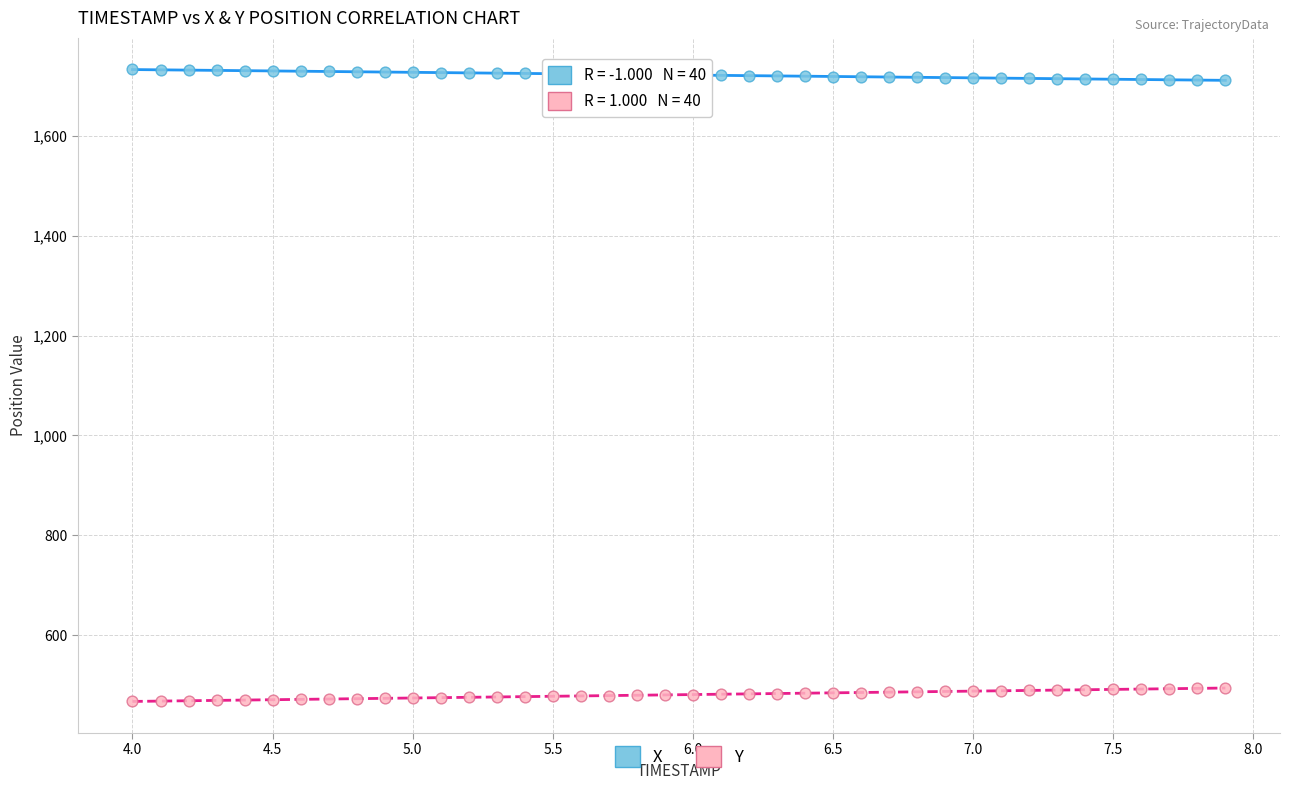

Across all data points, what is the range of Y values (max minus min)?

1266.7